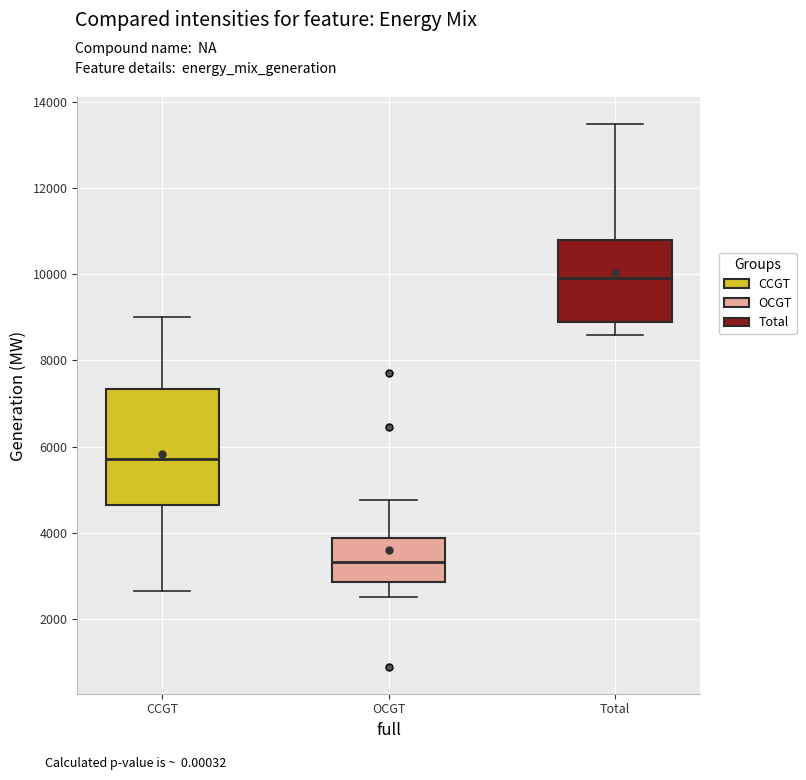

Which box's median line is the lowest?

OCGT